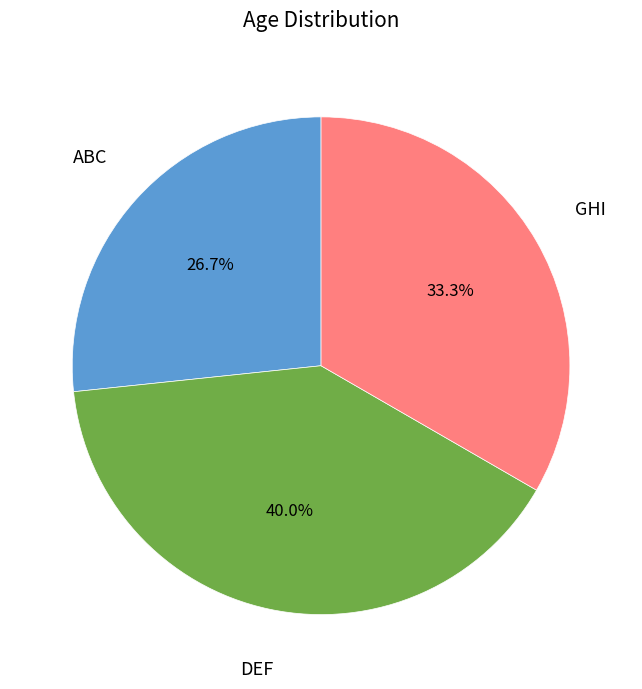

Is the sum of DEF and GHI greater than half?

Yes